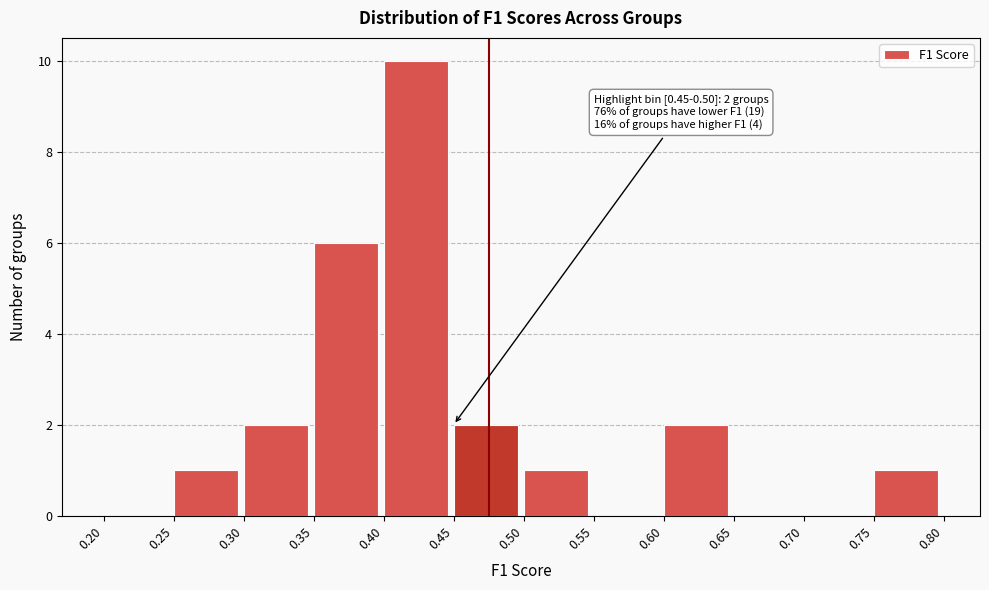

Which range on the x-axis has the tallest bar?

0.40 to 0.45